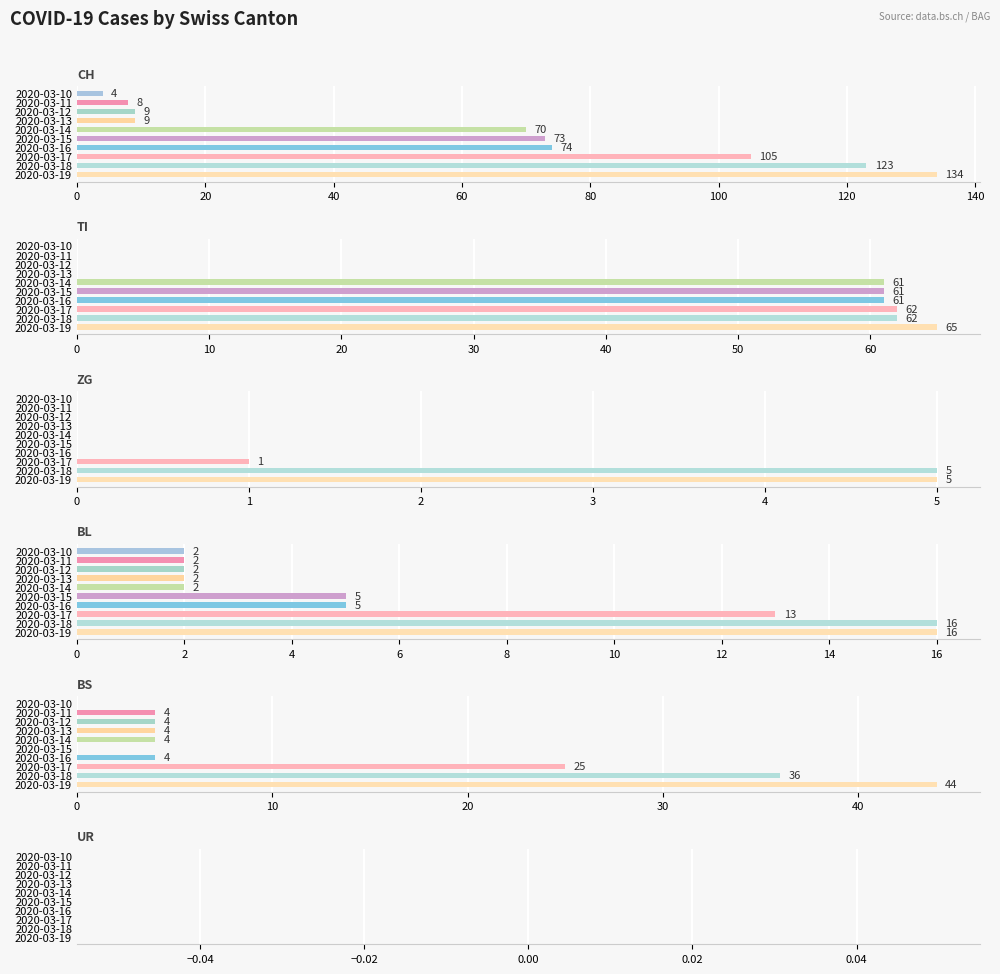

Which series changed the most between 40 and 160?

CH